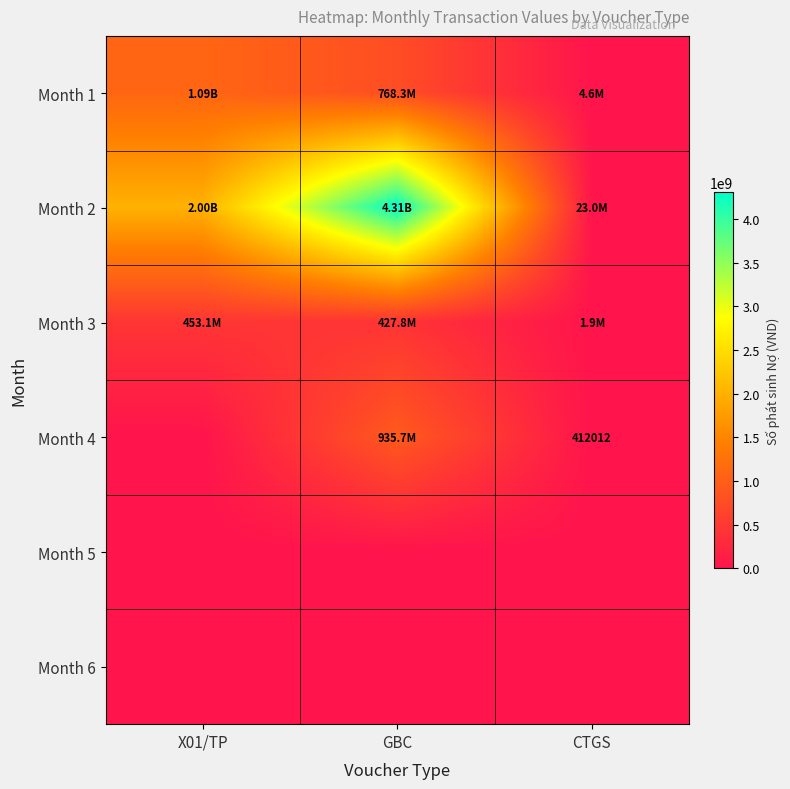

The Month 1 series shows 1094763888 at X01/TP. True or false?

True